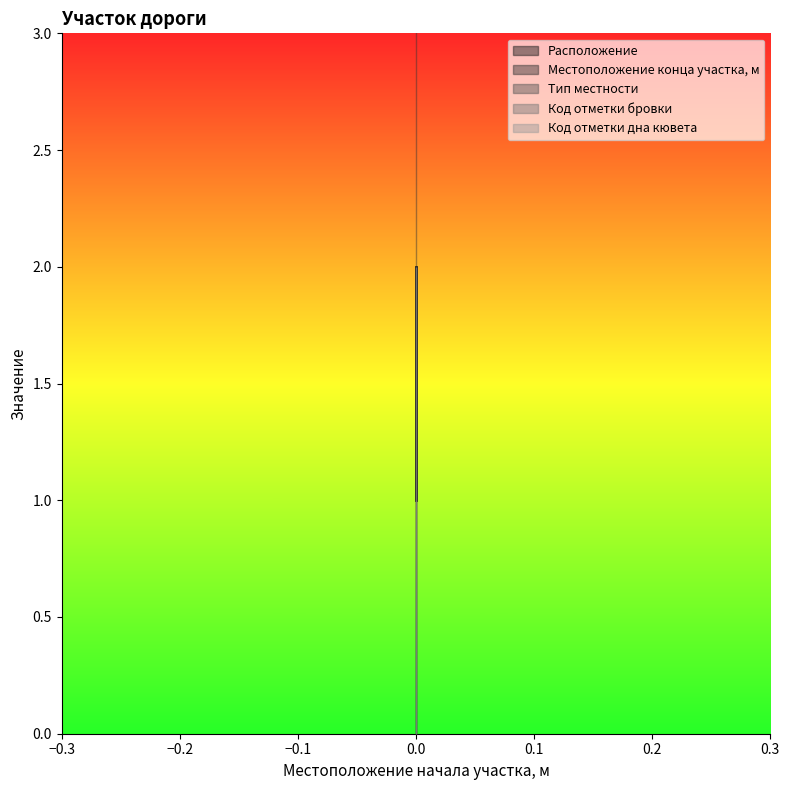

What is the sum of the Код отметки дна кювета values at 0 and 0?

4